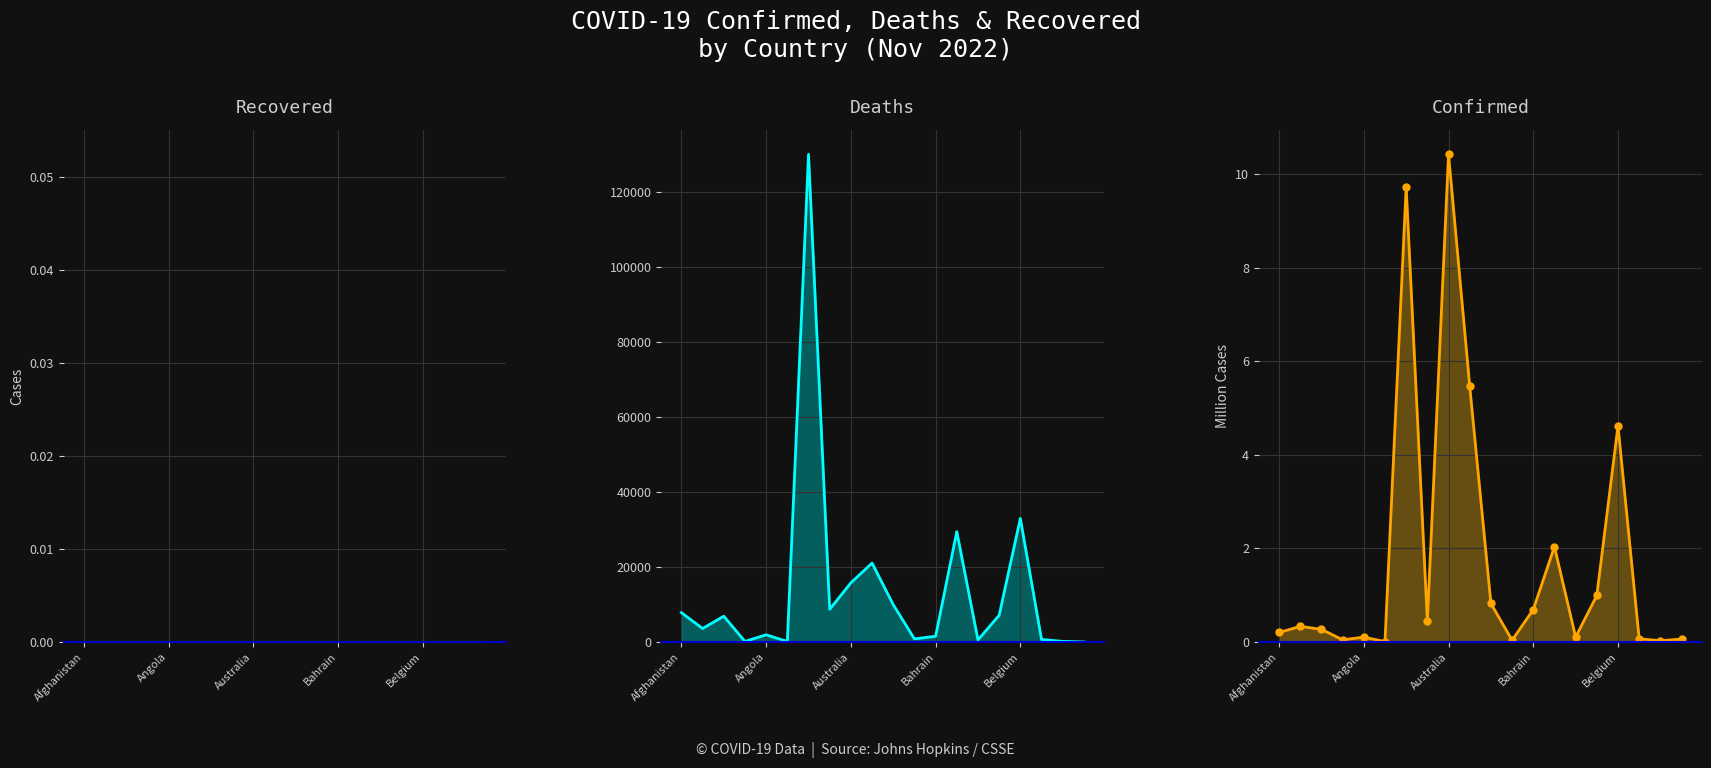

What position from the left is 9?

10